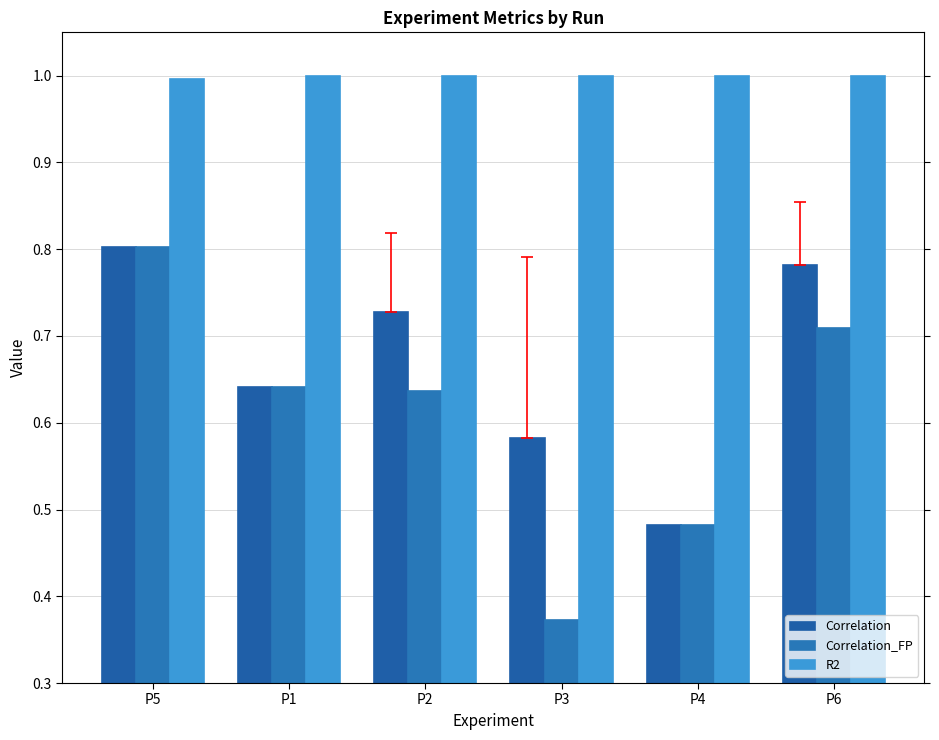

Rank the series by their maximum value, from lowest to highest.

Correlation, Correlation_FP, R2